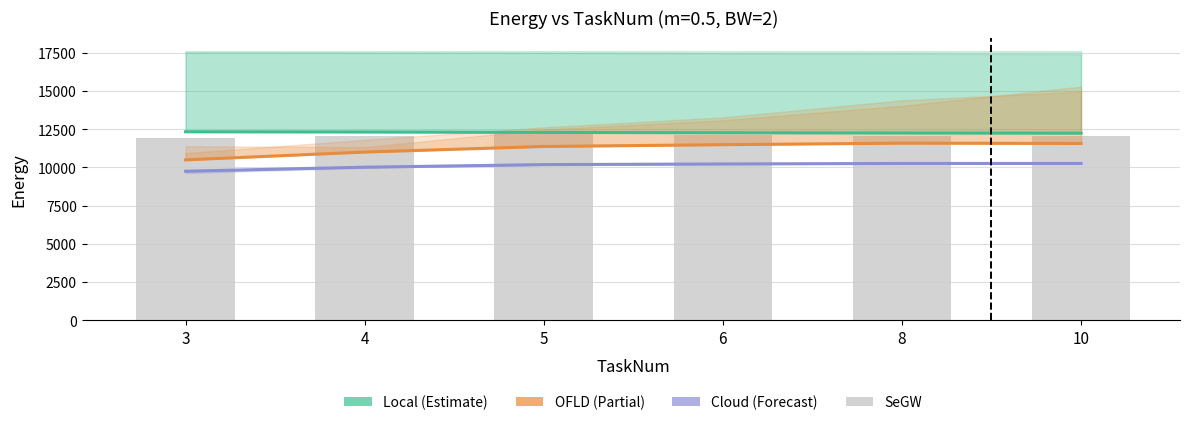

The value of Cloud at 3 is 9750.4. True or false?

True